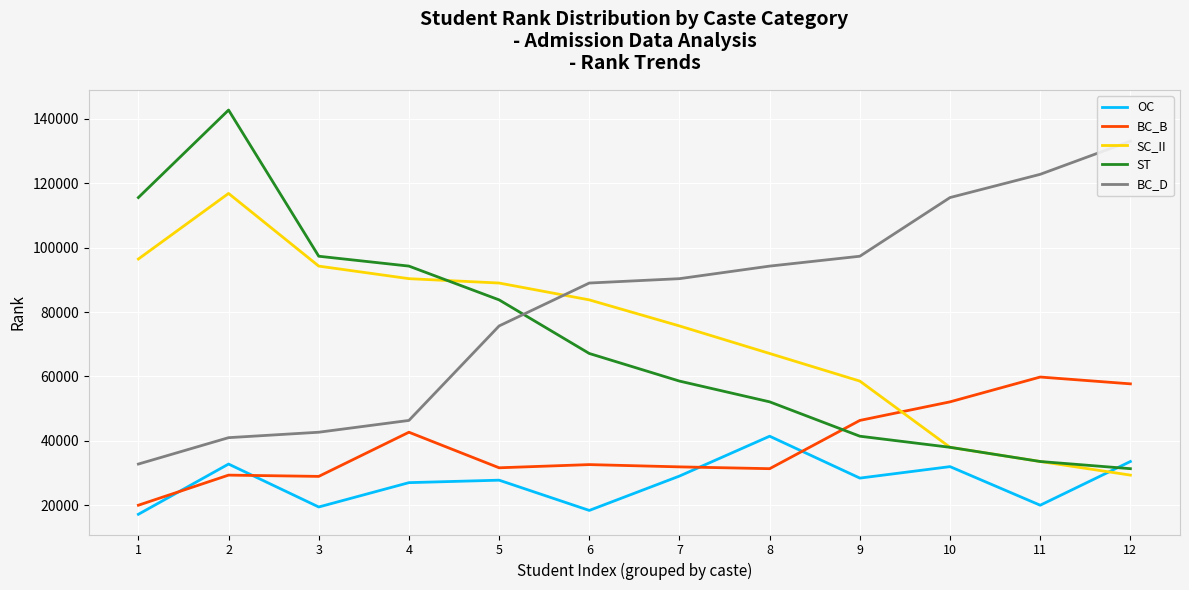

The value of OC at 7 is 10436. True or false?

False